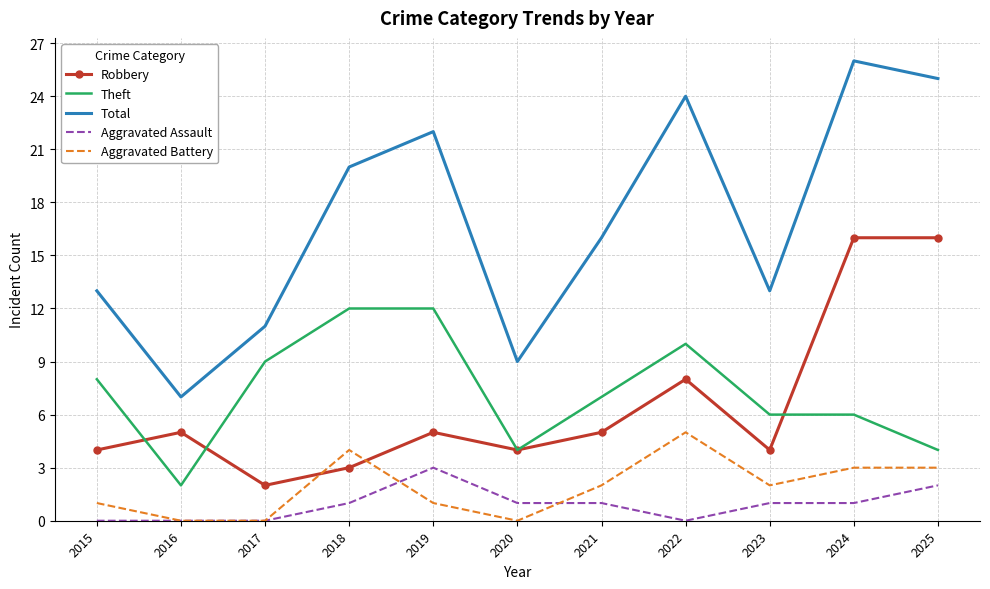

What is the sum of all Robbery values?

72